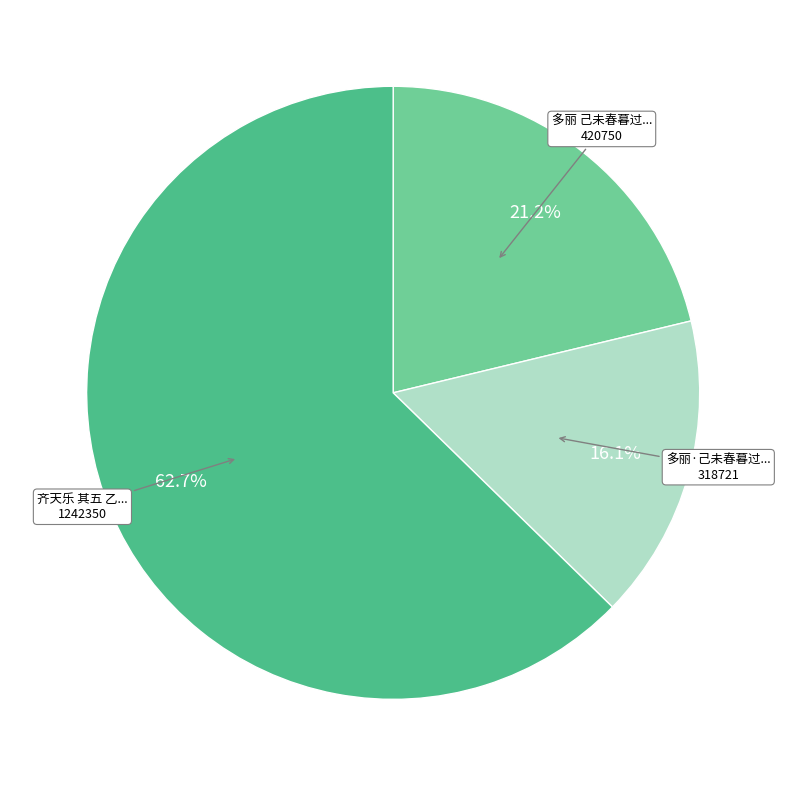

Does any single category account for the majority?

Yes